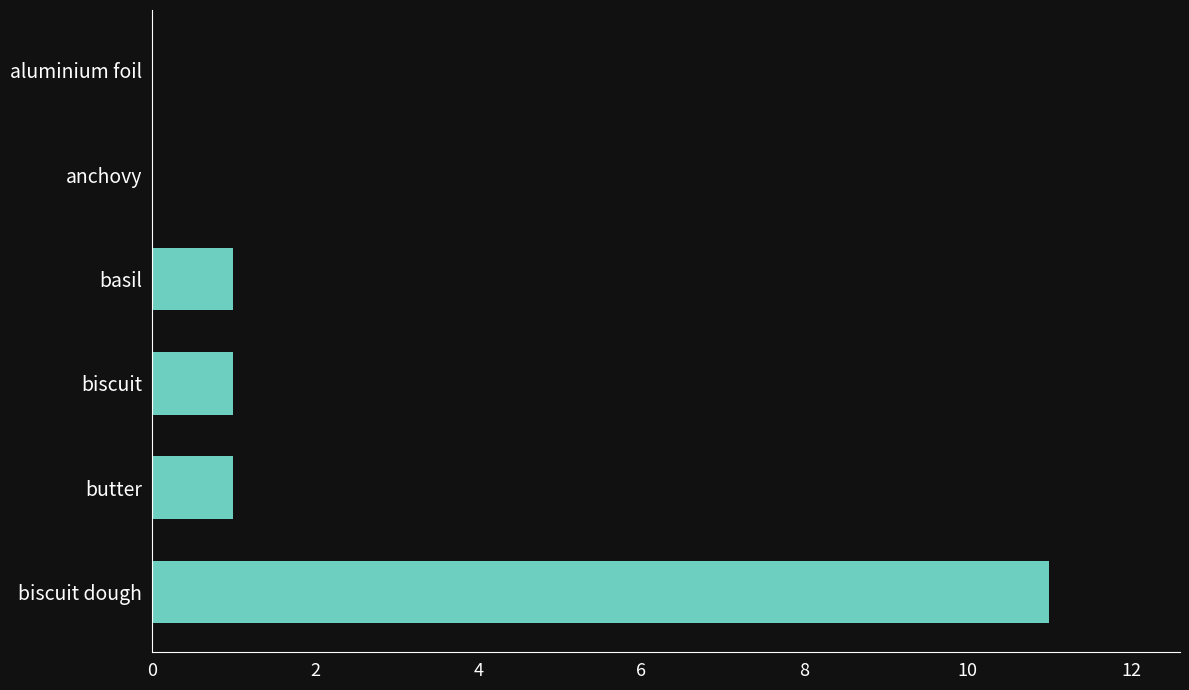

Which has a higher value, biscuit or aluminium foil?

biscuit